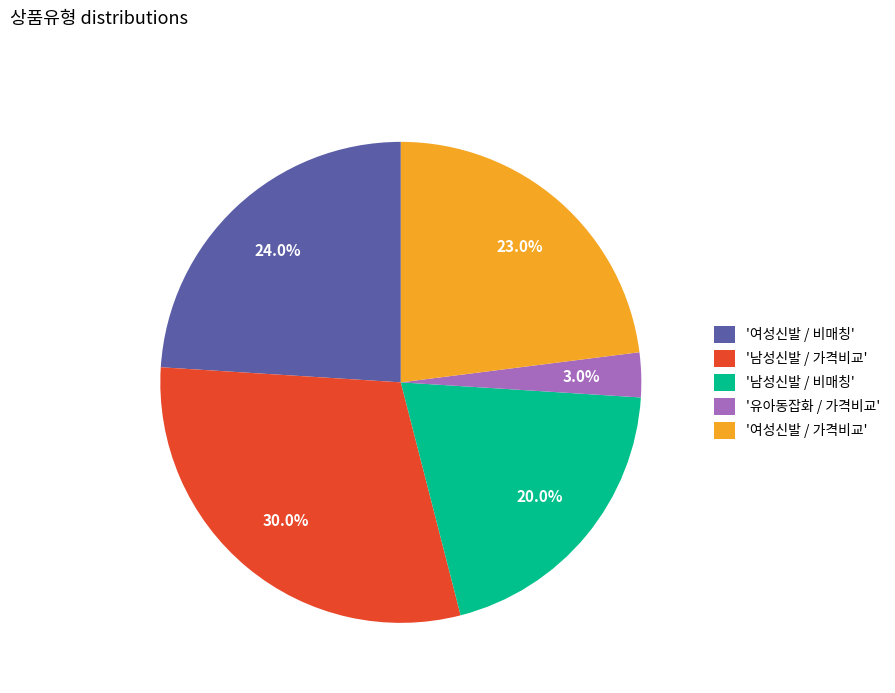

How much of the chart is everything except '여성신발 / 가격비교'?

77.0%